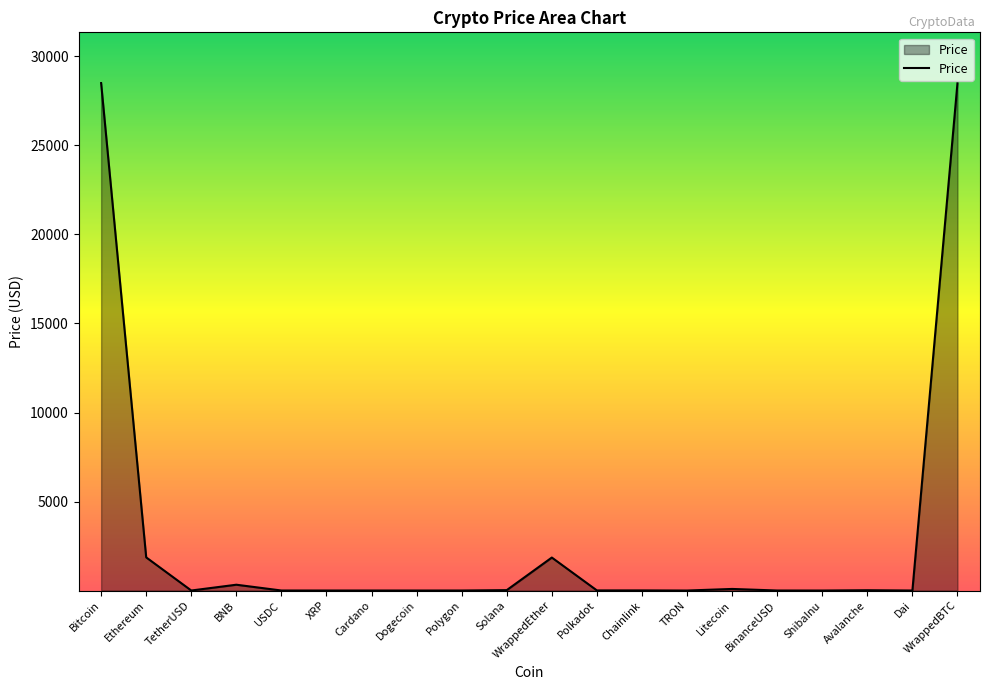

What value does the data have at WrappedBTC?

28494.6